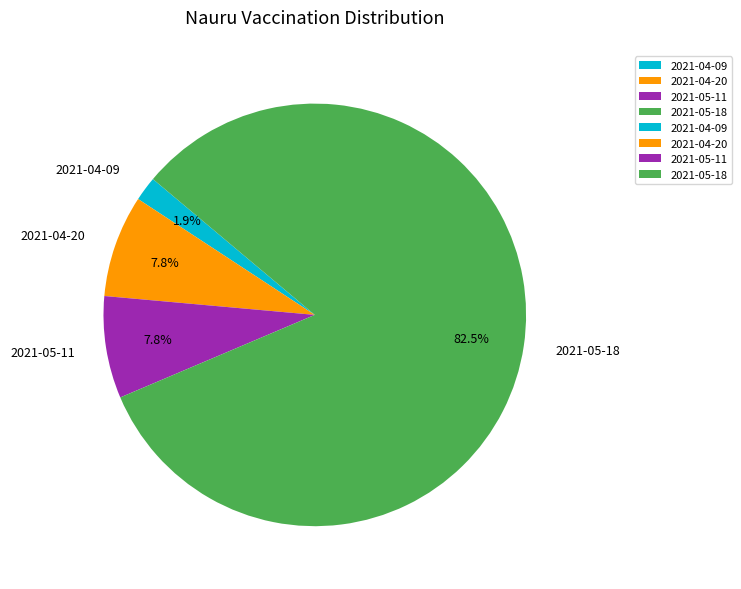

Is it true that 2021-04-09 is 10% of the pie?

False